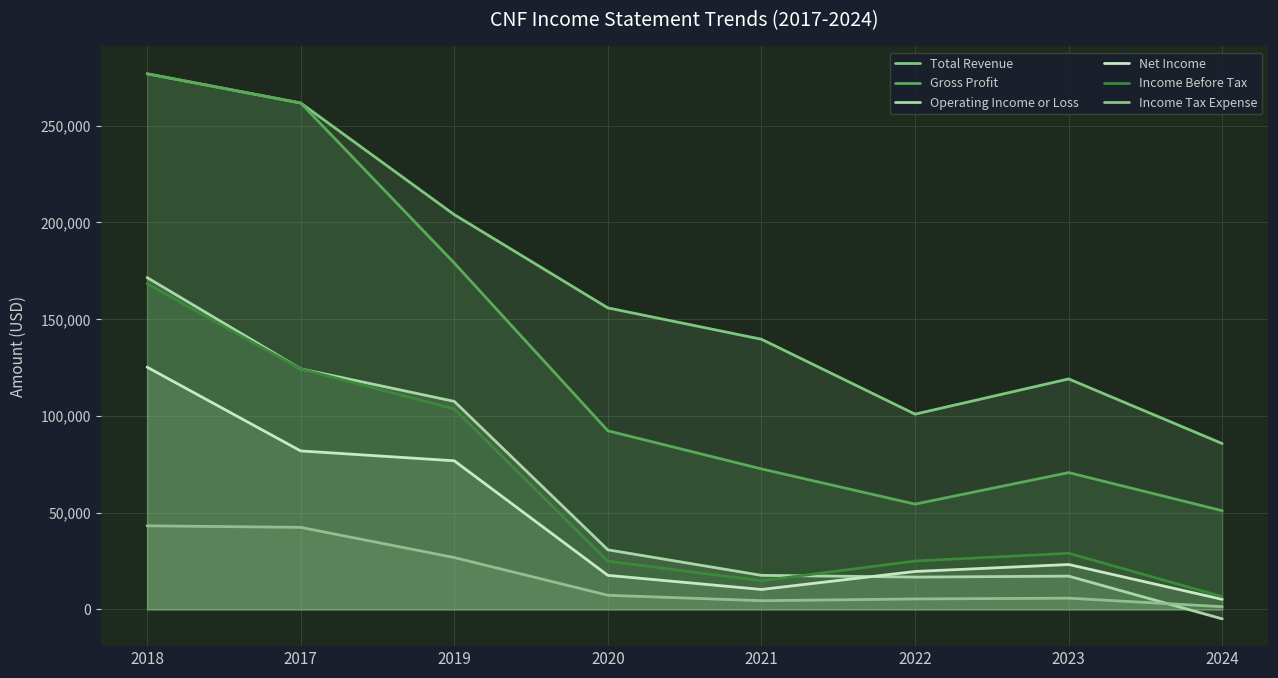

Reading left to right, extract all data points from this chart.

Total Revenue: 276800	261700	204000	155800	139600	100900	119100	85700
Gross Profit: 276800	261700	179000	92300	72600	54400	70700	51000
Operating Income or Loss: 171500	124300	107500	30800	17600	16700	17200	-4900
Net Income: 125200	81900	76800	17600	10300	19600	23200	5200
Income Before Tax: 168300	124300	103600	24900	14800	25000	29000	6600
Income Tax Expense: 43200	42400	26800	7300	4500	5400	5800	1400